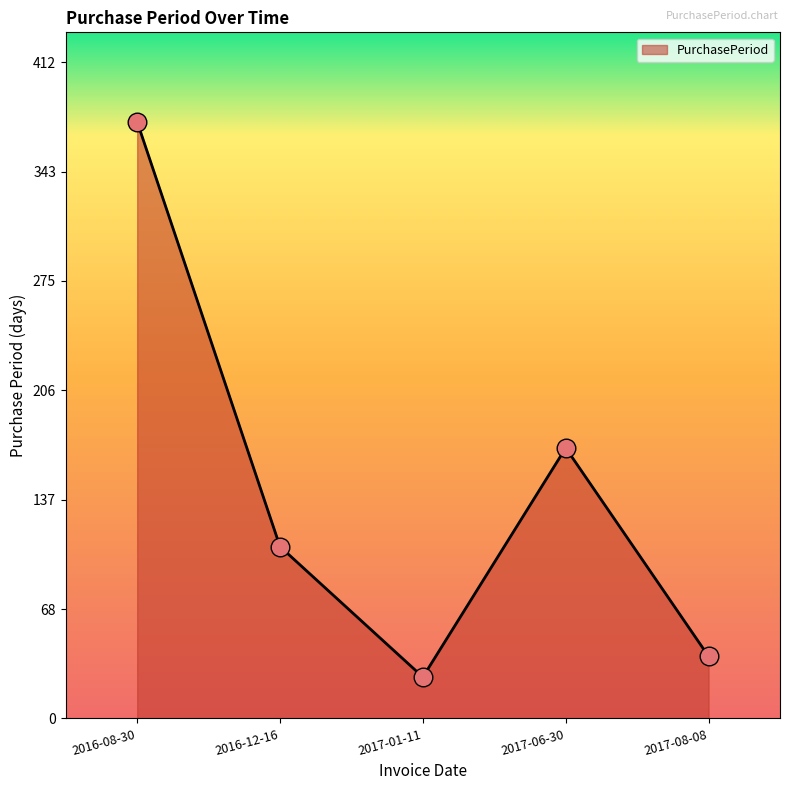

Which has a higher value, 2017-06-30 or 2017-08-08?

2017-06-30